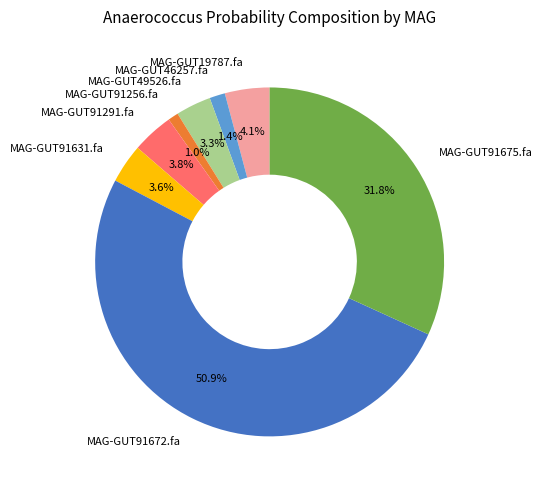

To the nearest percent, what is the combined percentage of MAG-GUT91675.fa and MAG-GUT46257.fa?

33%